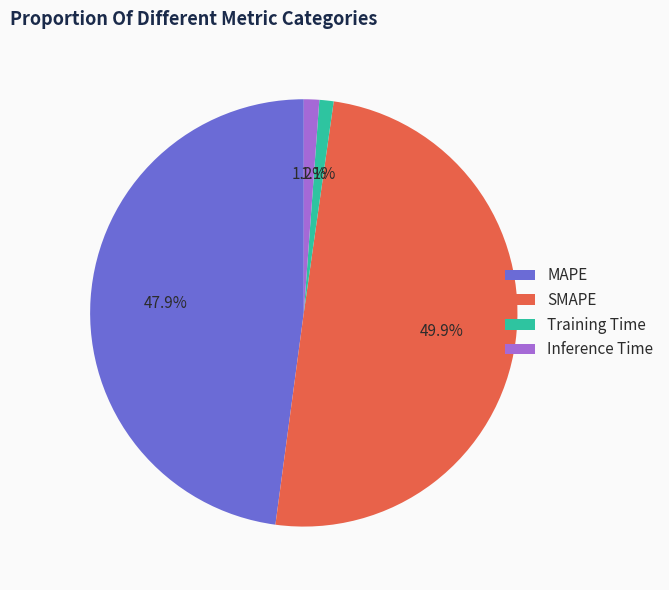

Count the number of slices in the pie.

4